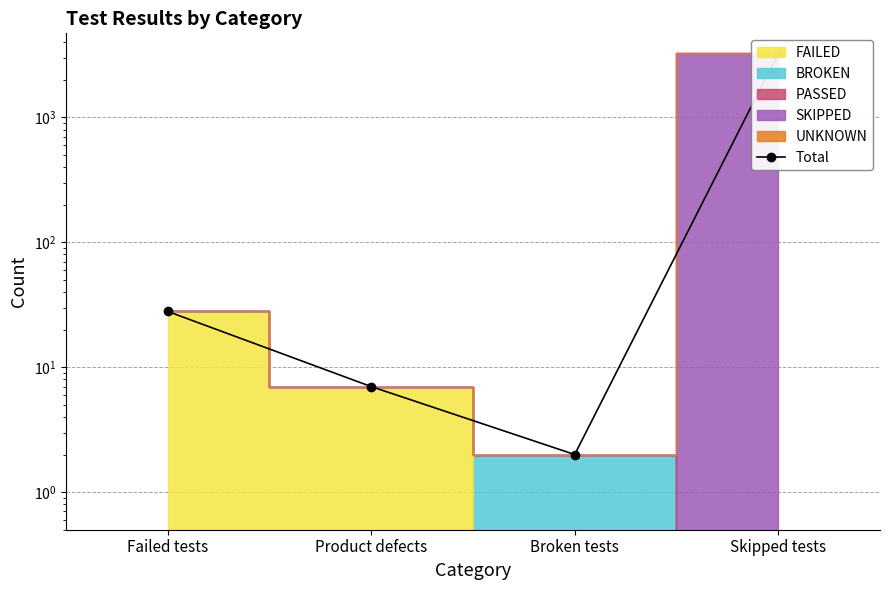

How many interior local valleys (lower than both neighbors) does the data have?

1